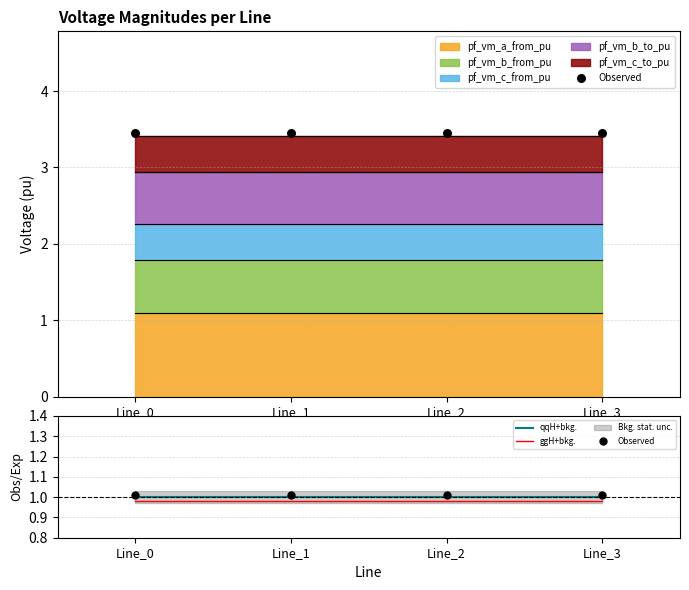

True or false: qqH+bkg. has a value of 1.0 at Line_2.

True